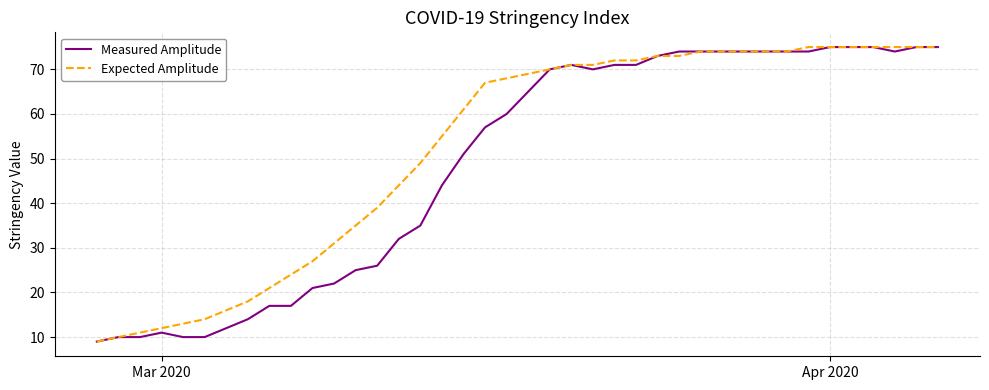

What is the minimum value for Expected Amplitude?

9